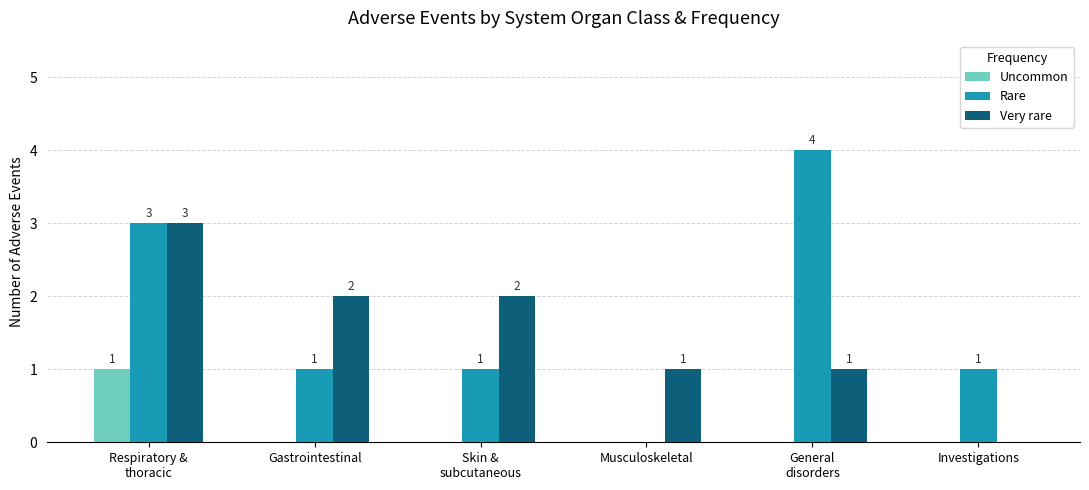

True or false: Rare has a value of 7 at General
disorders.

False